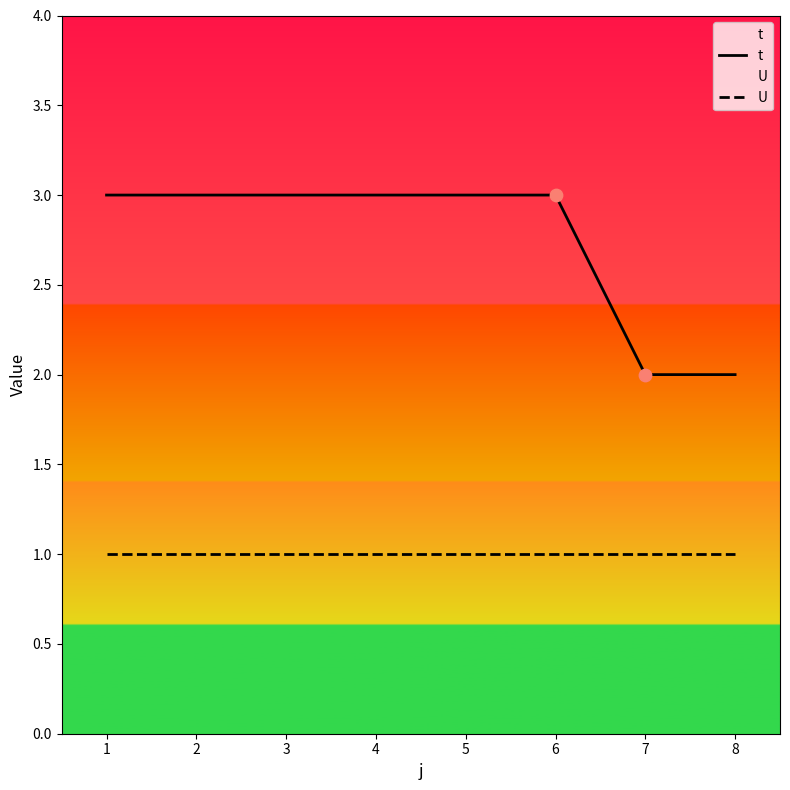

Is the value of t at 8 greater than the value of U at 2?

Yes